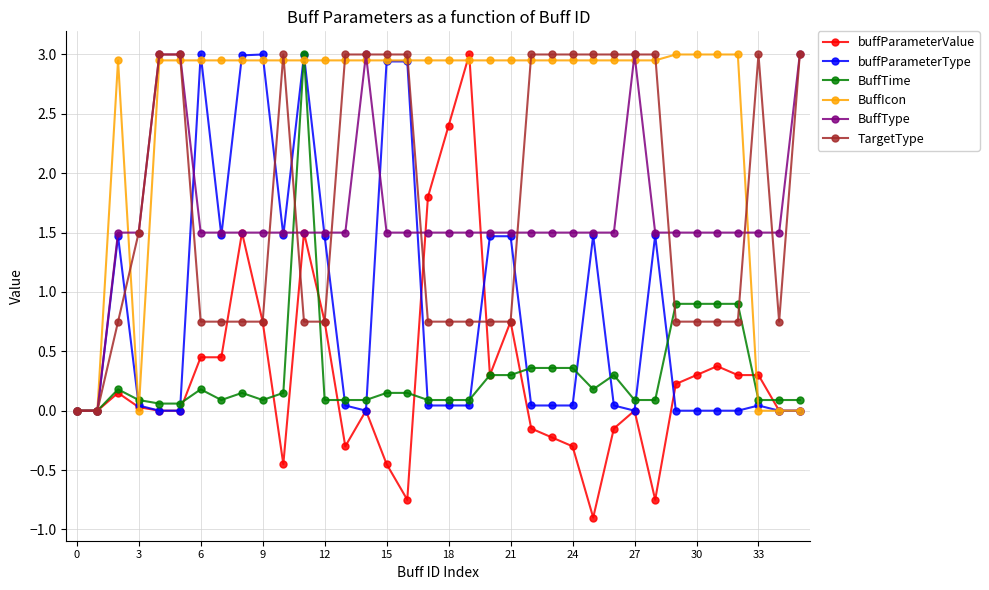

What are all the series names shown in the legend?

buffParameterValue, buffParameterType, BuffTime, BuffIcon, BuffType, TargetType